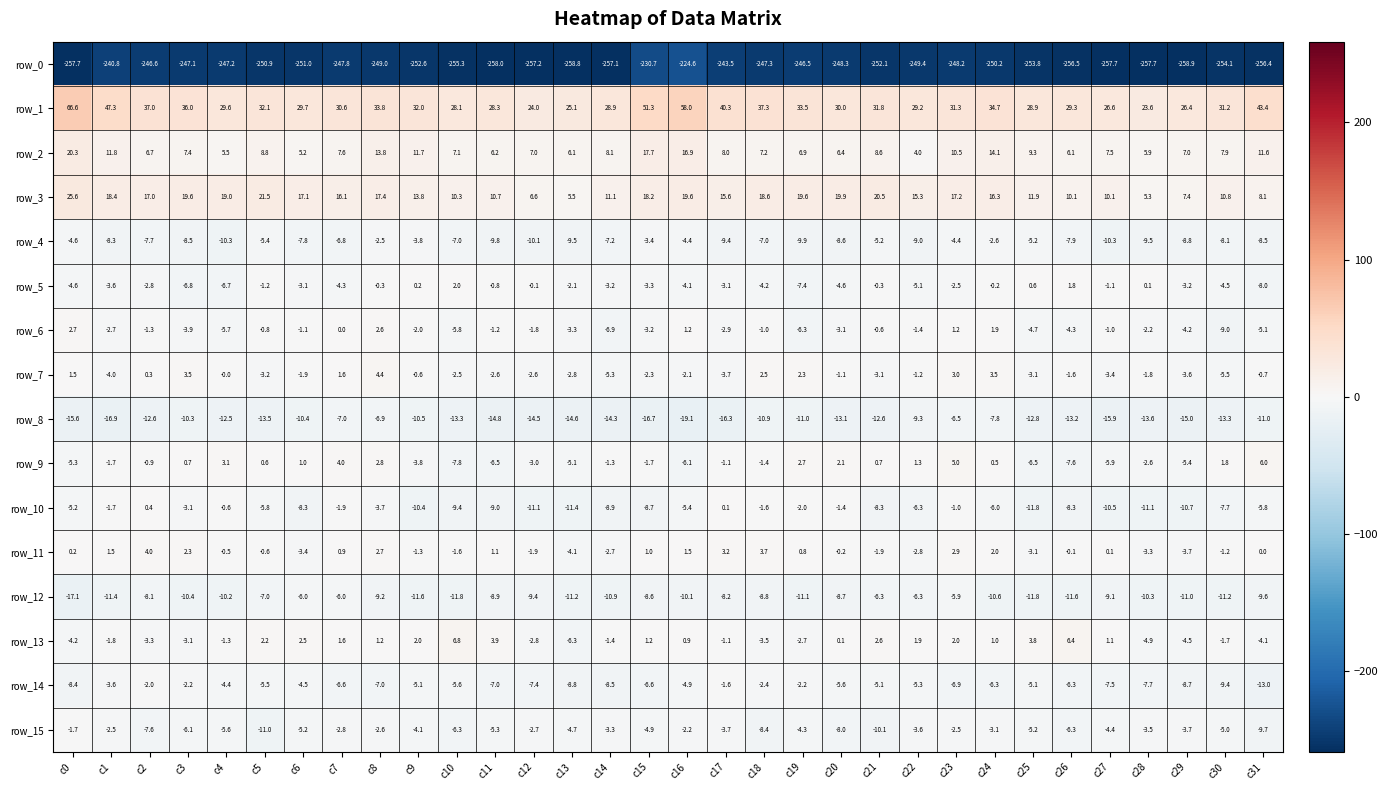

What is the smallest value displayed?

-258.9